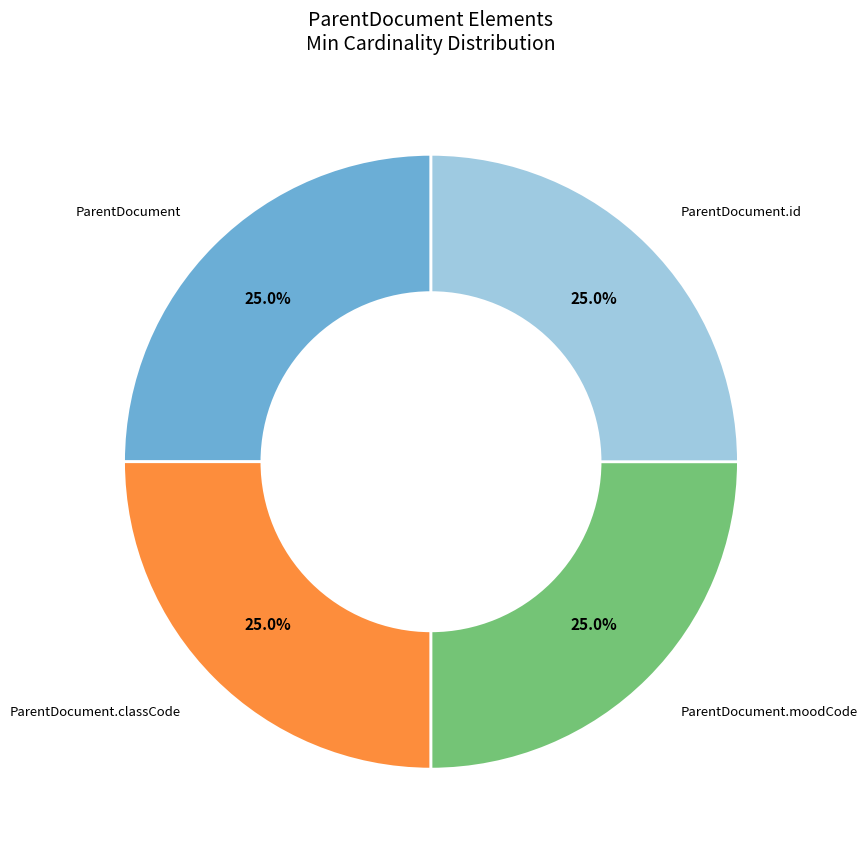

Is there any slice that represents more than half of the pie?

No